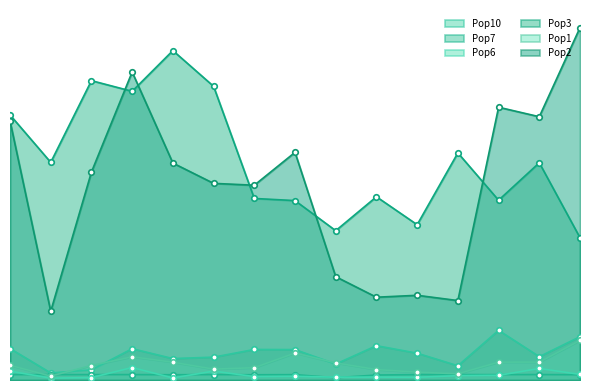

At which category is the sum across all series the highest?

45